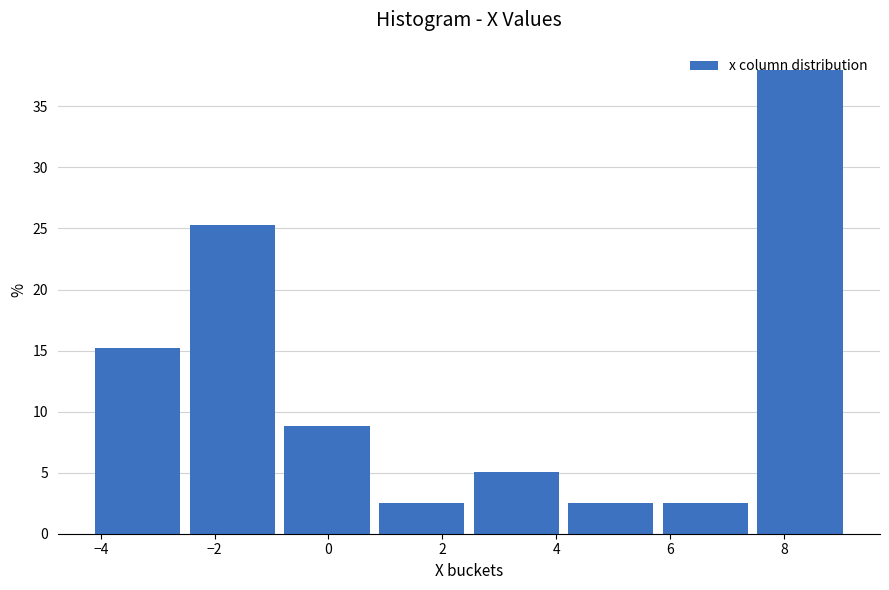

Over which range of the x-axis is the bar tallest?

7.6 to 9.2